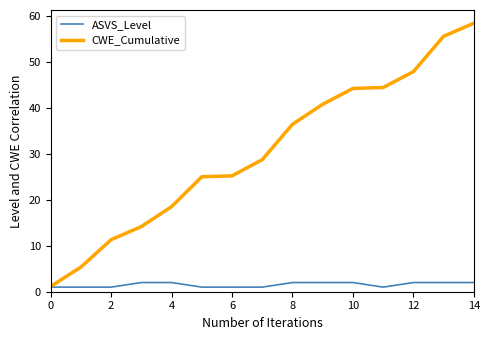

Rank the series by their average value, from lowest to highest.

ASVS_Level, CWE_Cumulative